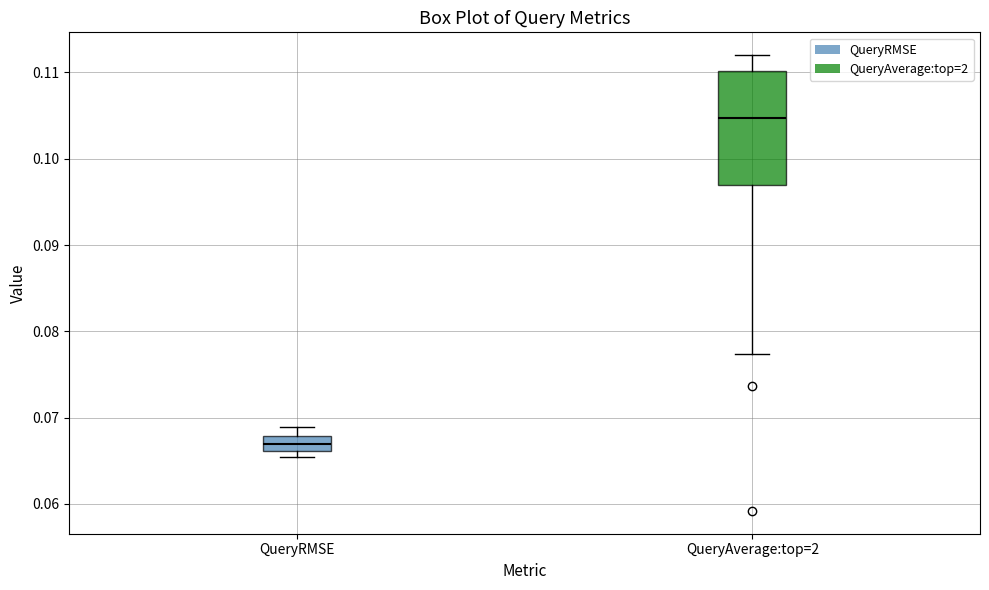

Reading left to right, read every box against the y-axis: the position of its median line, the range the box covers, and the ends of its whiskers. The values are not printed on the chart, so give them approximately, as read against the axis.

QueryRMSE: median 0.067, box 0.066 to 0.068, whiskers 0.065 to 0.069
QueryAverage:top=2: median 0.105, box 0.097 to 0.110, whiskers 0.077 to 0.112